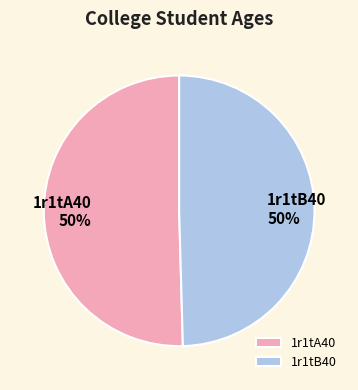

To the nearest percent, what is the combined percentage of 1r1tB40 and 1r1tA40?

100%